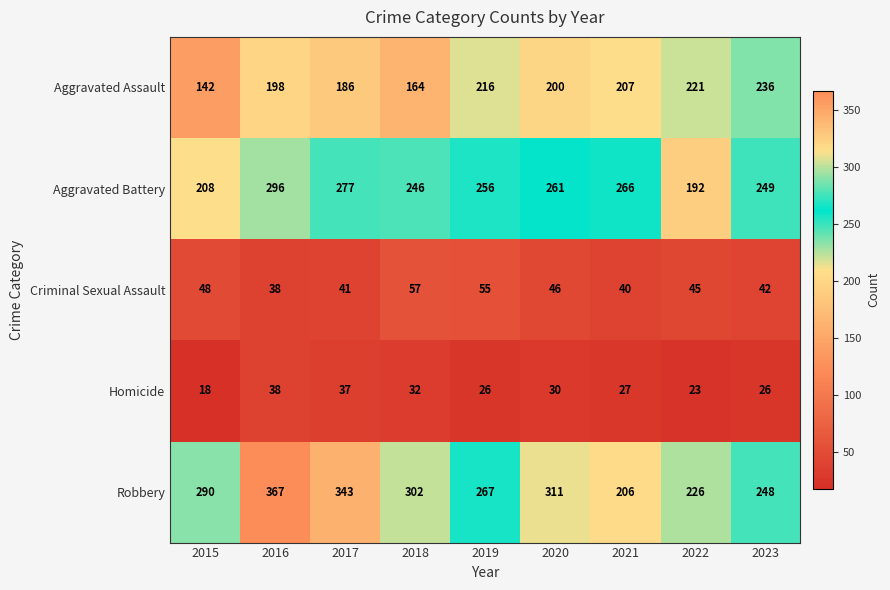

Rank the series at 2020 from highest to lowest value.

Robbery, Aggravated Battery, Aggravated Assault, Criminal Sexual Assault, Homicide